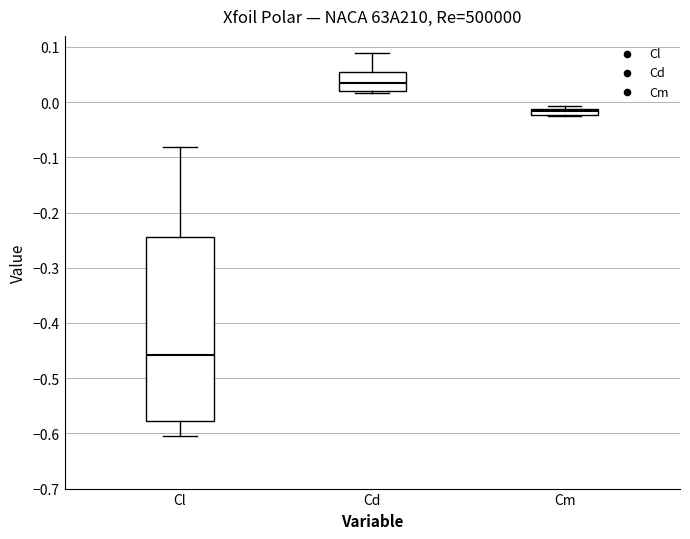

Which box is the tallest, from its lower edge to its upper edge?

Cl